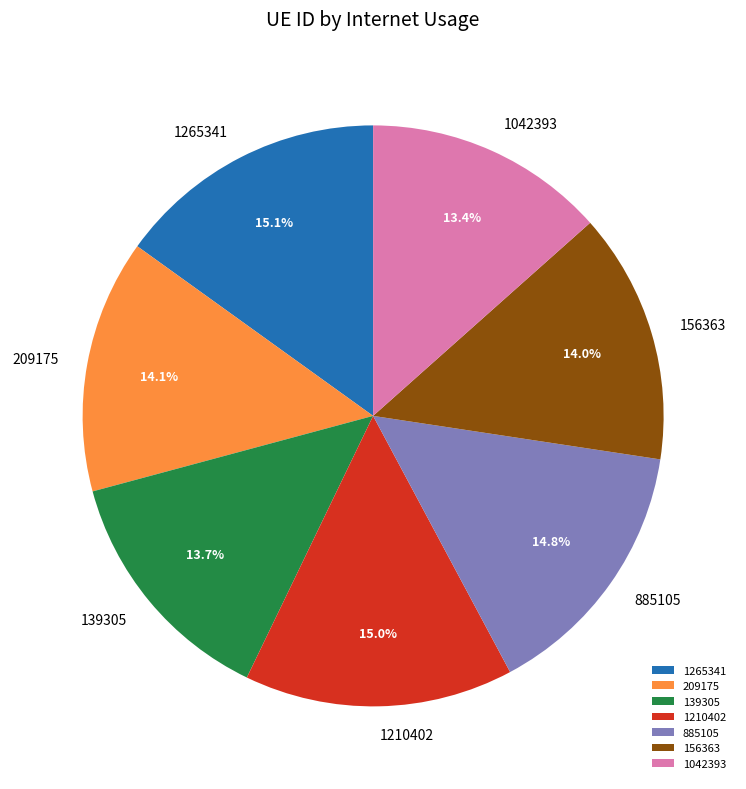

What portion of the pie excludes 1210402?

85.0%